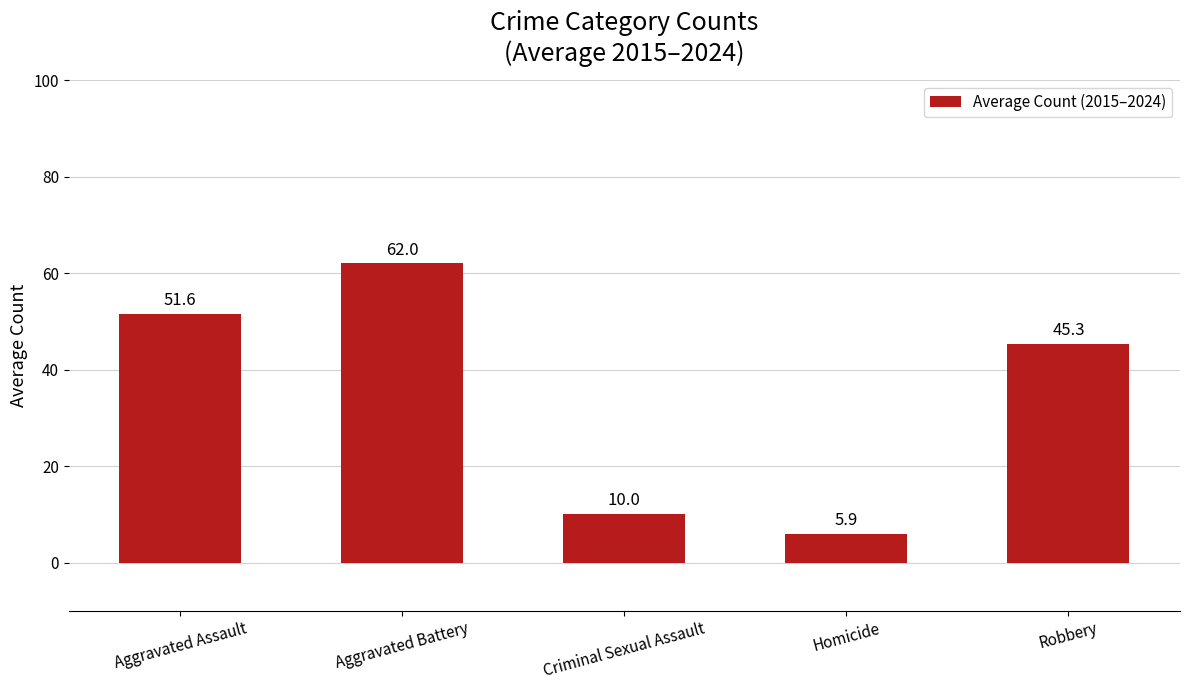

What position from the left is Criminal Sexual Assault?

3